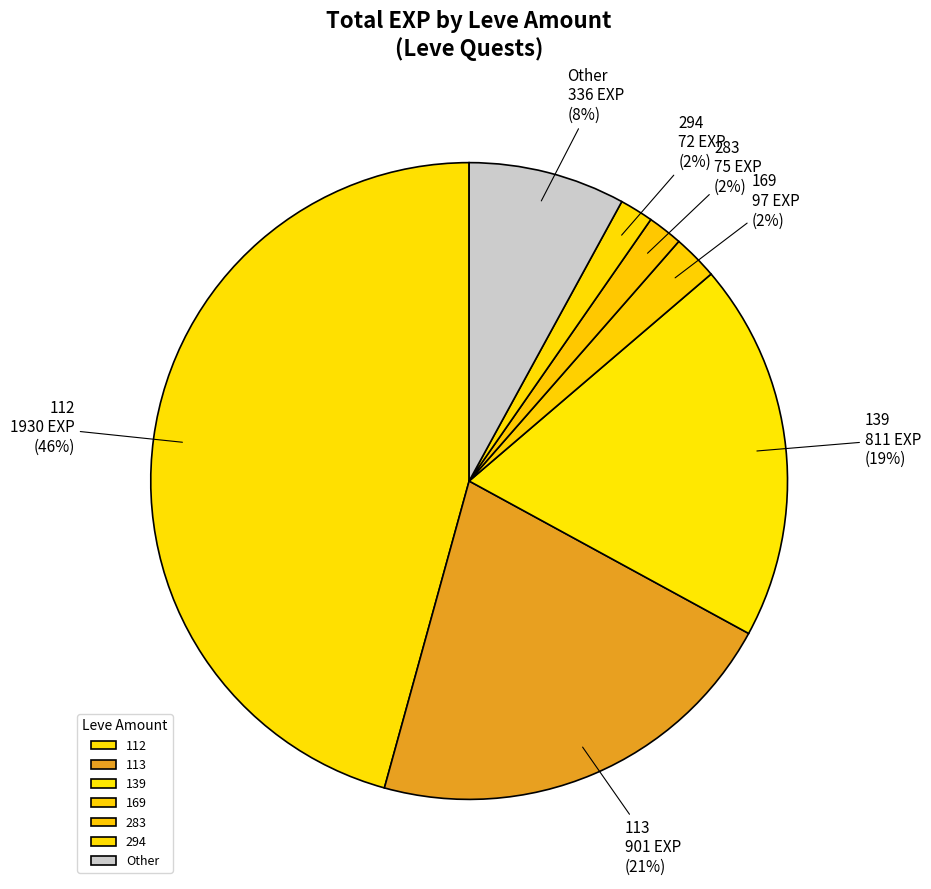

Which category has the biggest portion of the pie?

112